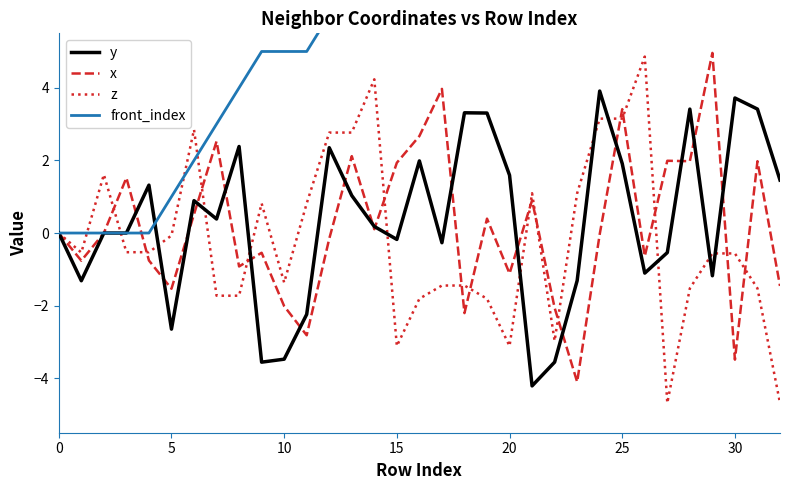

The front_index series shows 4.3 at 15. True or false?

False